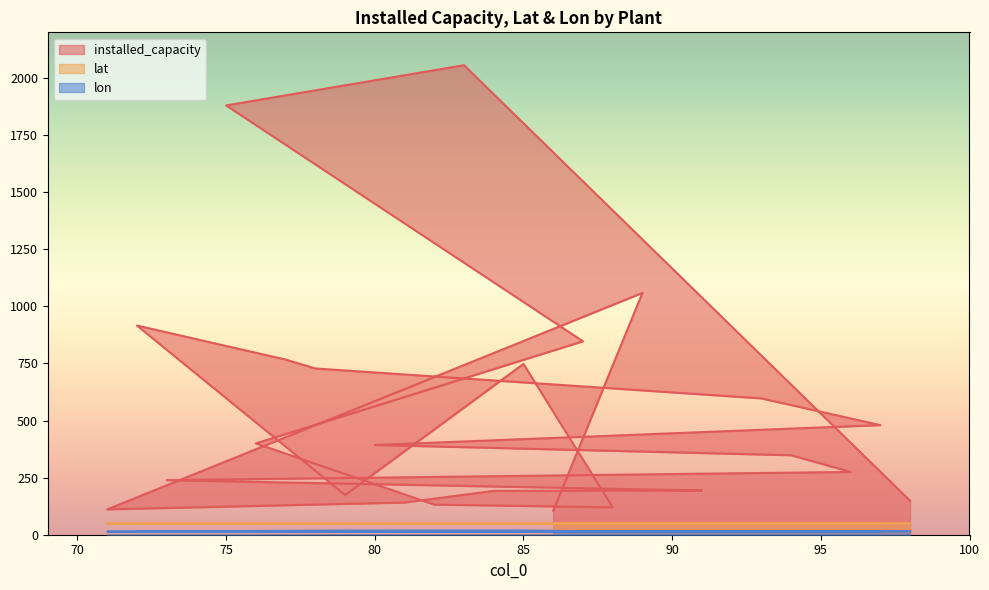

What are all the series names shown in the legend?

installed_capacity, lat, lon